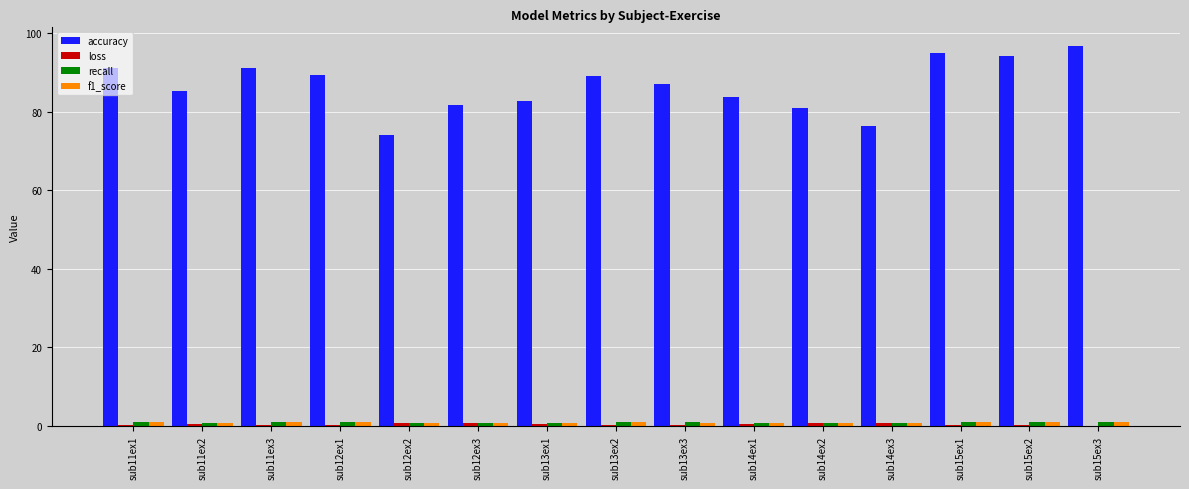

Which series has the widest spread of values?

accuracy